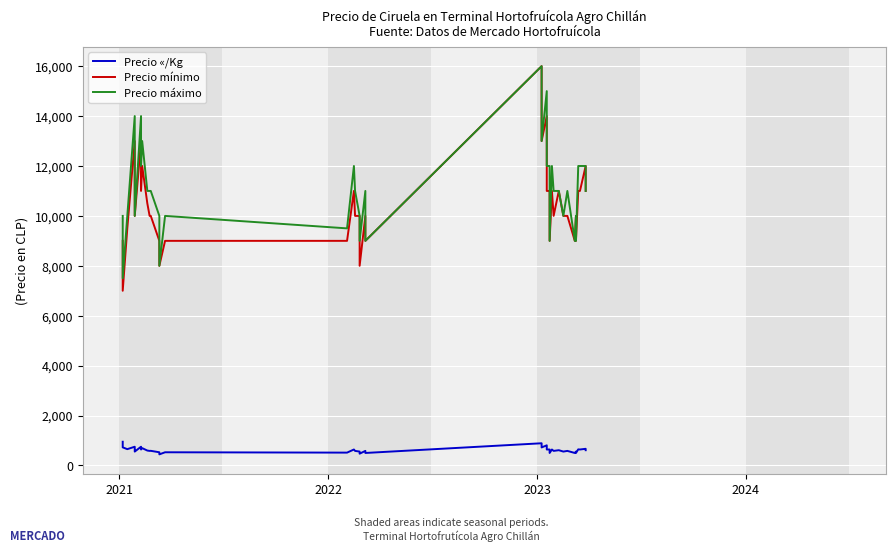

True or false: Precio máximo has more than 0 points higher than both neighbors.

True